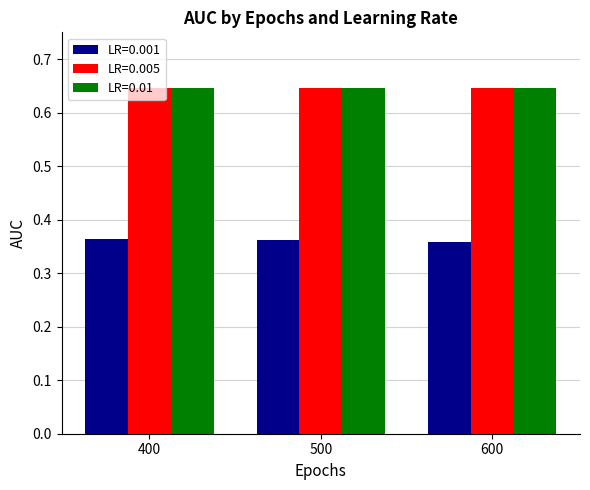

True or false: LR=0.005 has a value of 0.4 at 400.

False